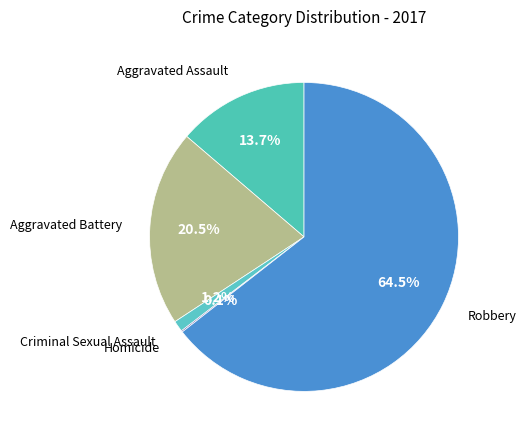

Is there a majority slice in this chart?

Yes